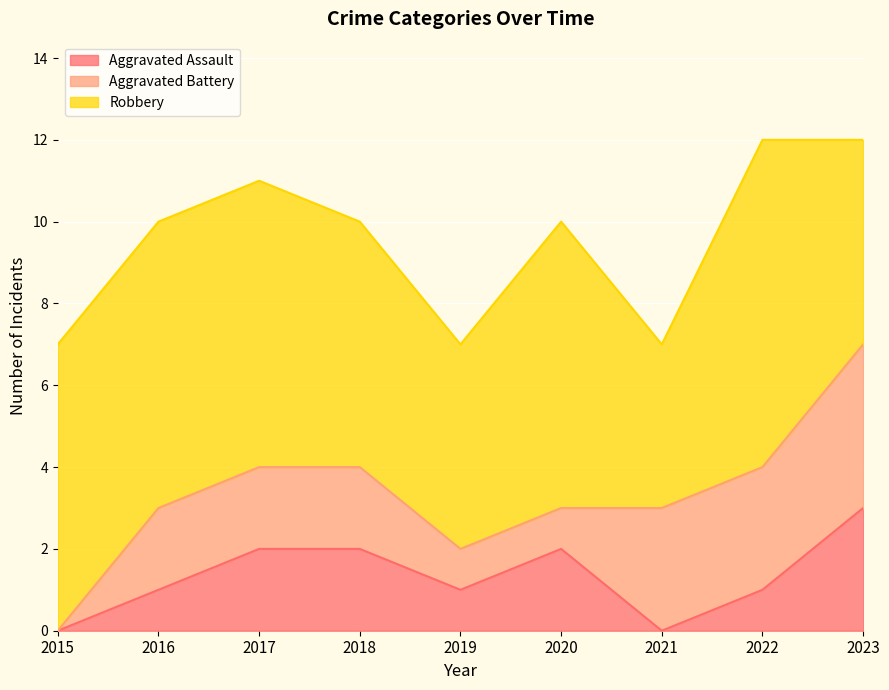

What is the total value across all series at 2018?

10